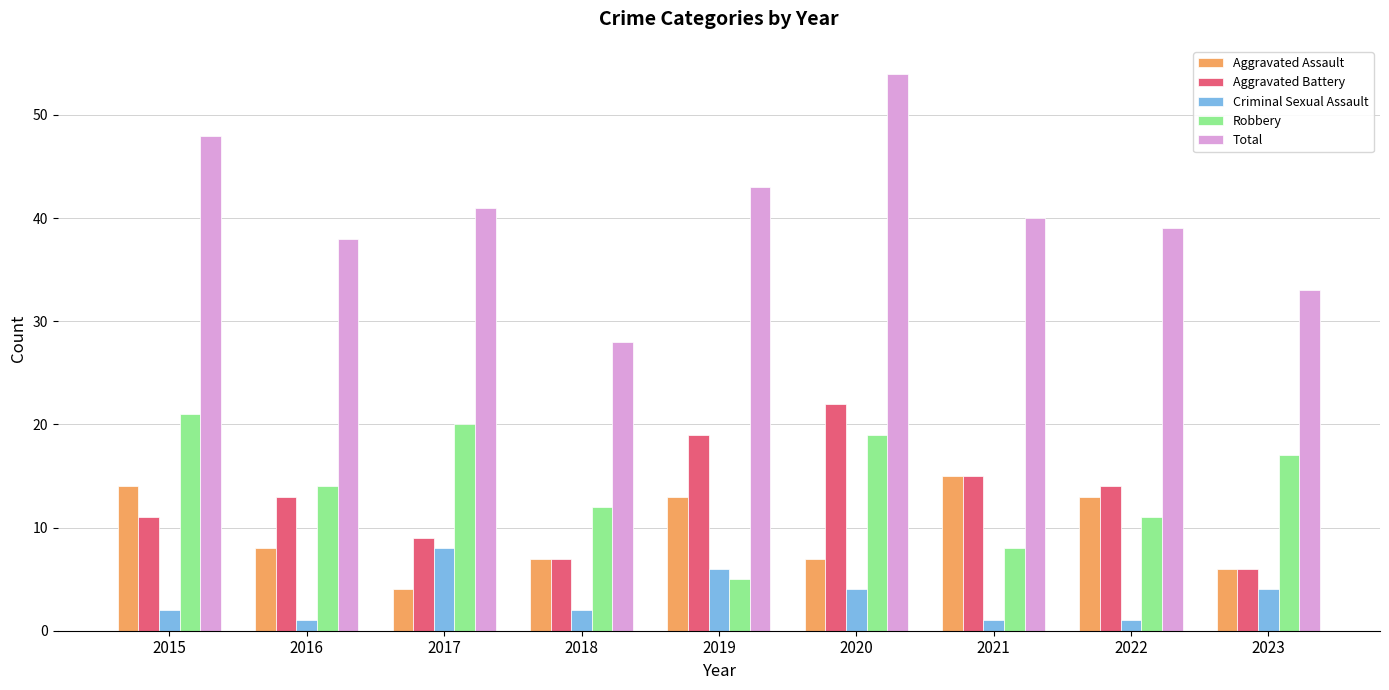

At which category does the chart reach its peak across all series?

2020